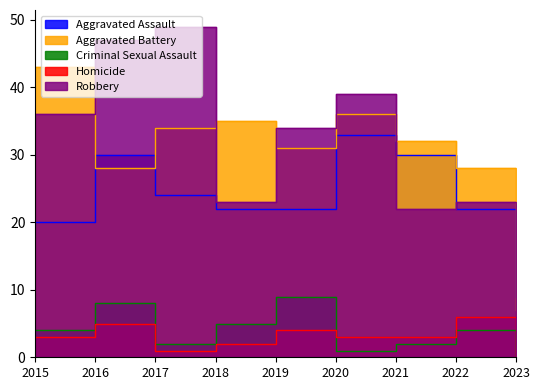

At 2015, list the series in order from smallest to largest.

Homicide, Criminal Sexual Assault, Aggravated Assault, Robbery, Aggravated Battery